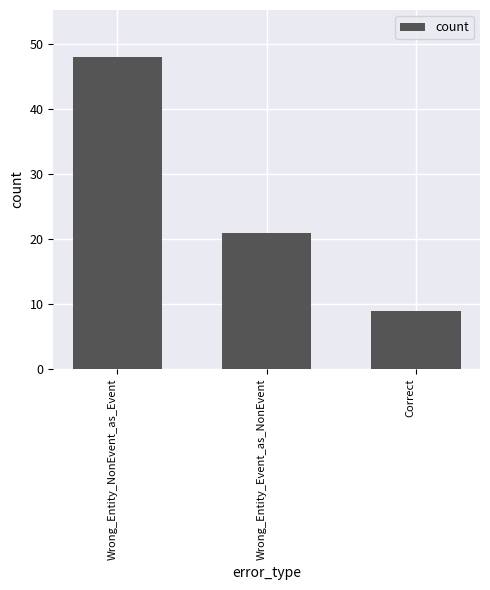

What is the change in value from Wrong_Entity_NonEvent_as_Event to Wrong_Entity_Event_as_NonEvent?

-27